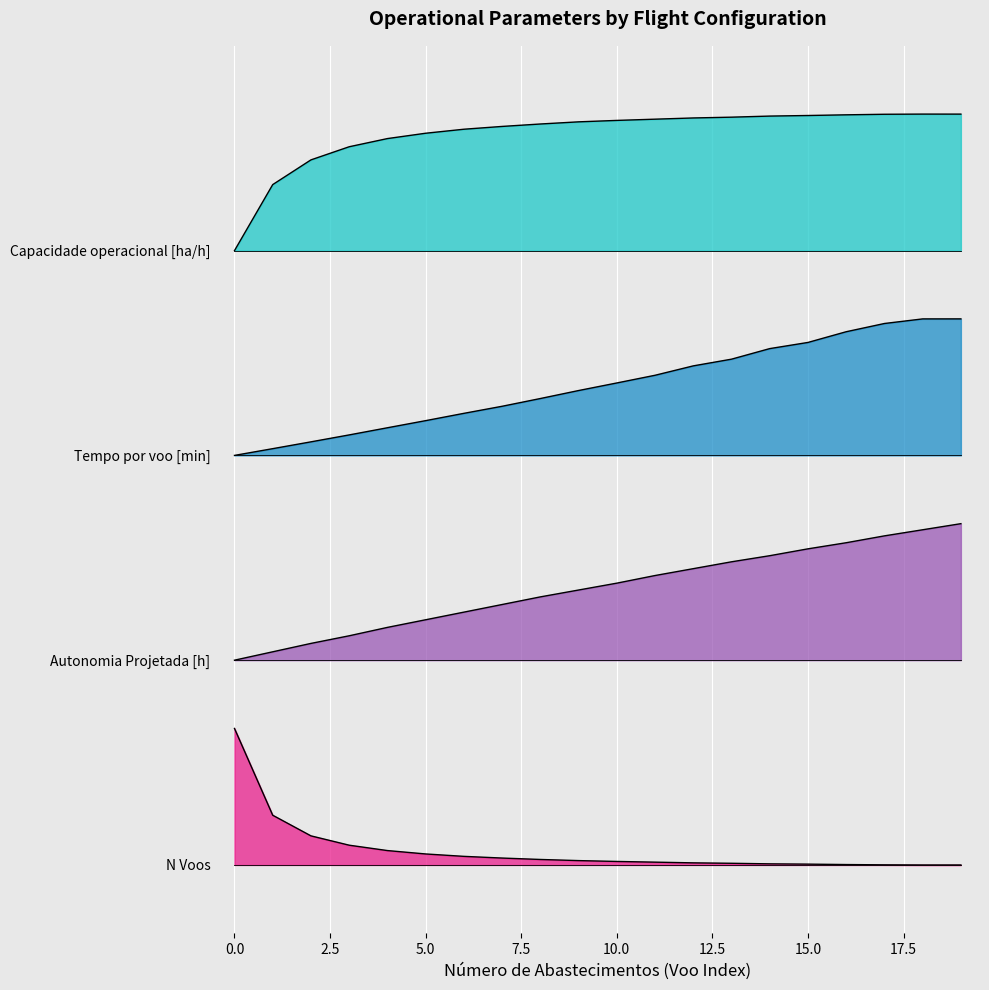

What is the spread (max minus min) of values at 15?

5.5